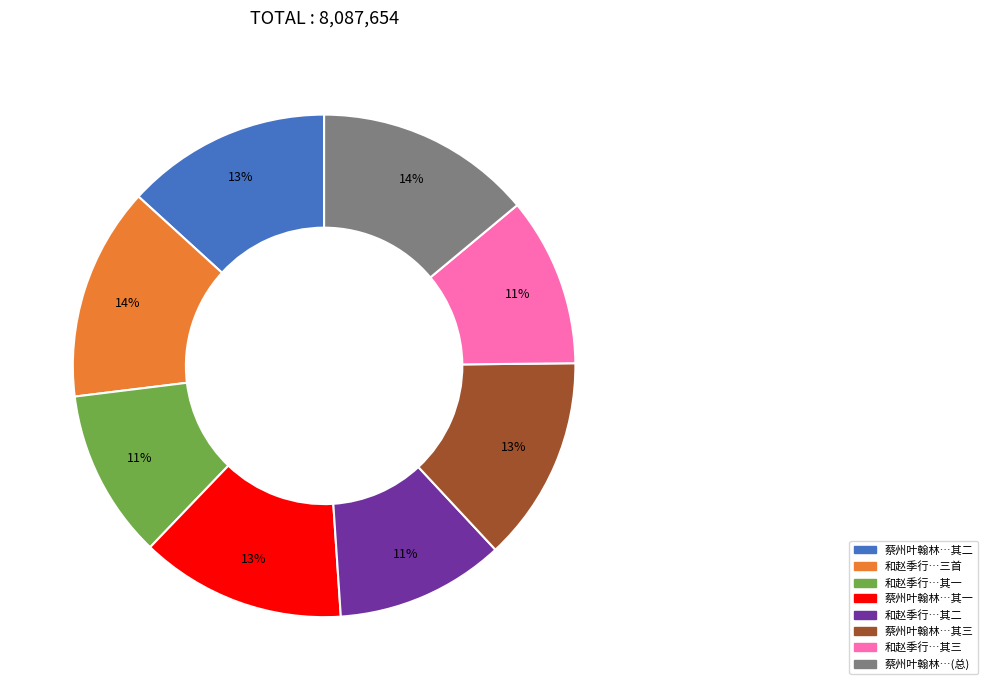

To the nearest percent, what is the difference between the largest and smallest slice percentages?

3%